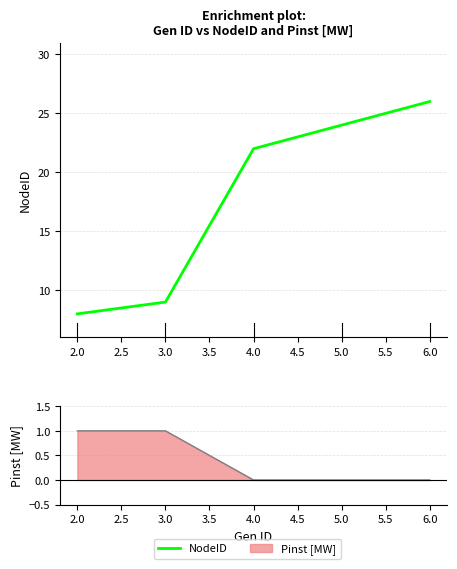

Reading left to right, list all the values displayed in this chart.

8	9	22	24	26